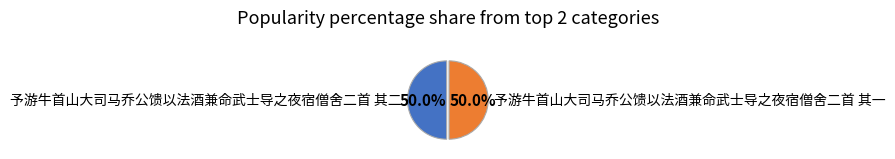

True or false: 予游牛首山大司马乔公馈以法酒兼命武士导之夜宿僧舍二首 其一 accounts for 56% of the total.

False